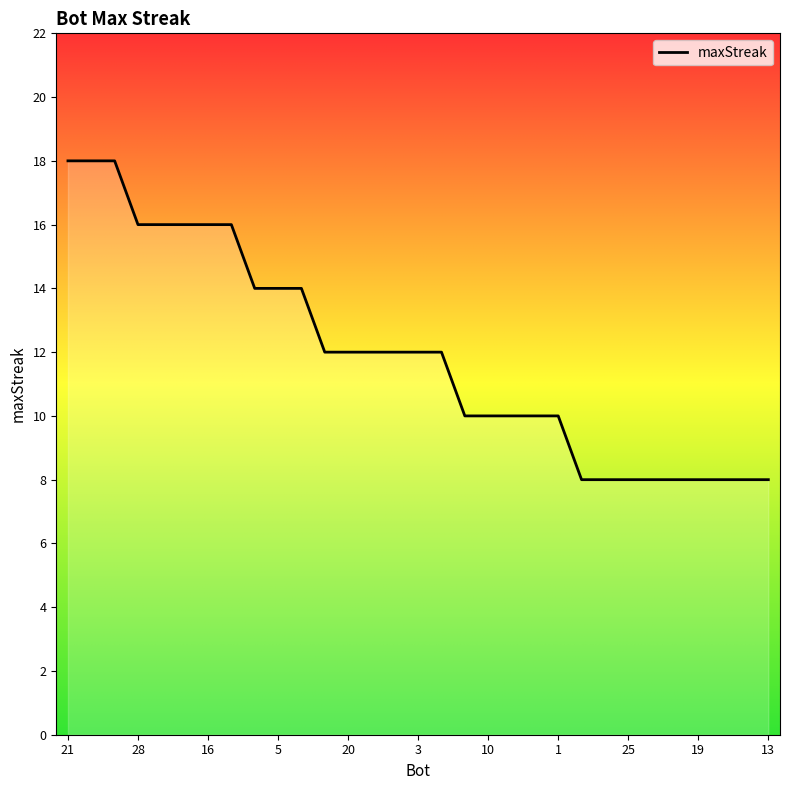

What is the minimum value shown in the chart?

8